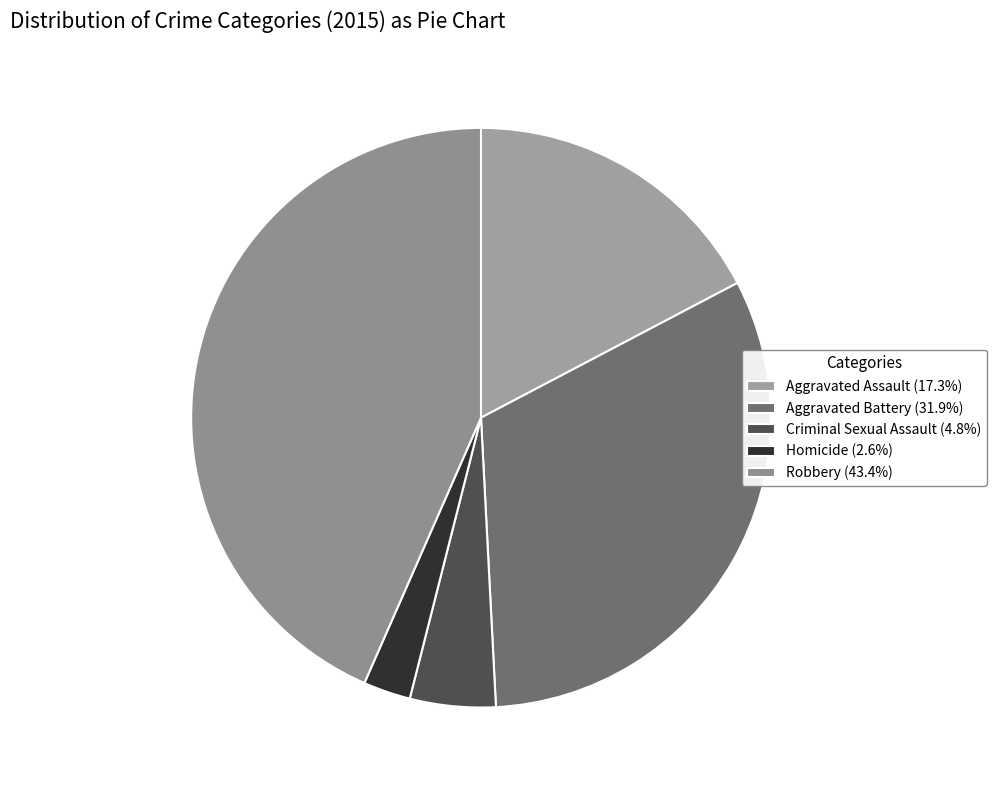

The Robbery slice represents 34% of the pie. True or false?

False